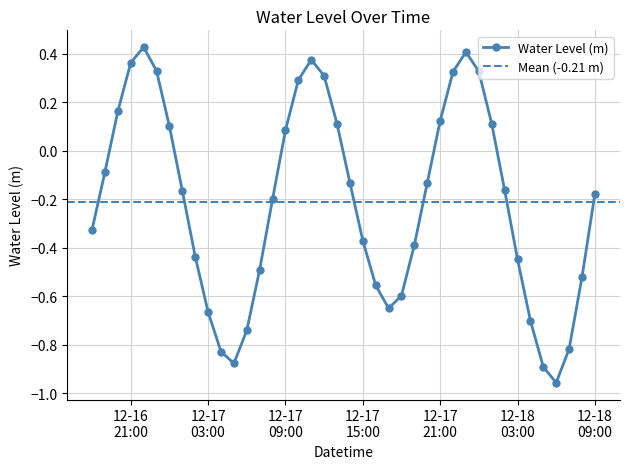

How many interior local valleys does the Water Level (m) series have?

3